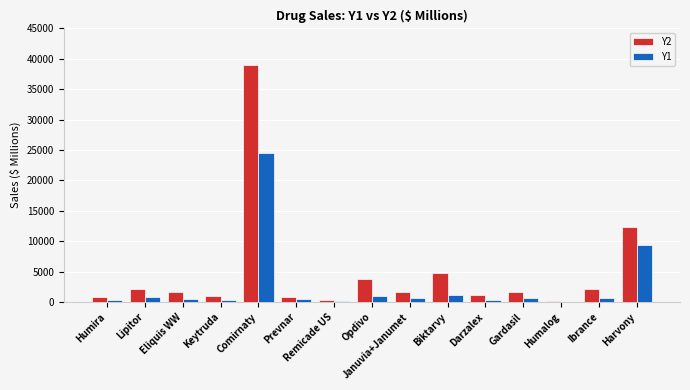

What is the difference between the Y2 values at Keytruda and Harvony?

11322.0